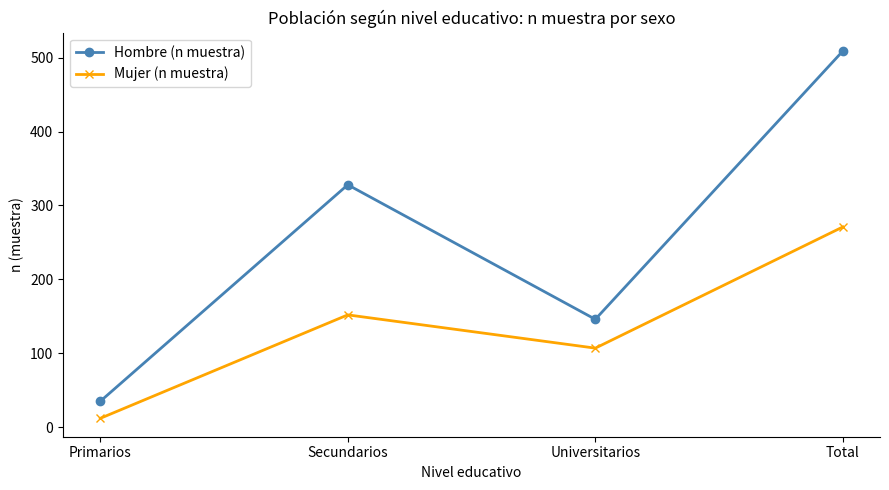

Is this an area chart (filled region under the line)?

No